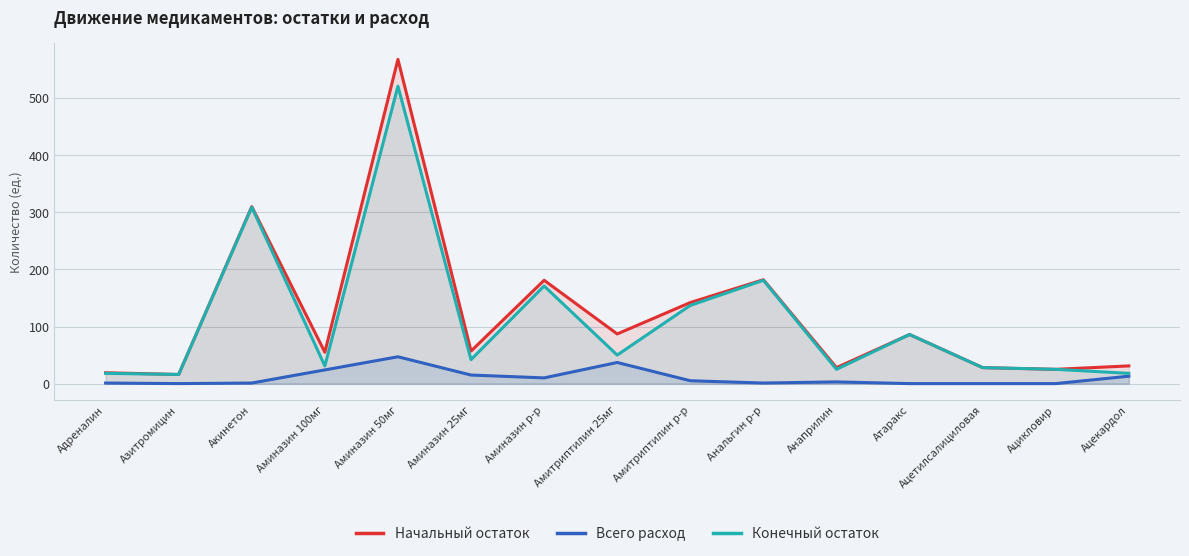

At which category is the sum across all series the highest?

Аминазин 50мг